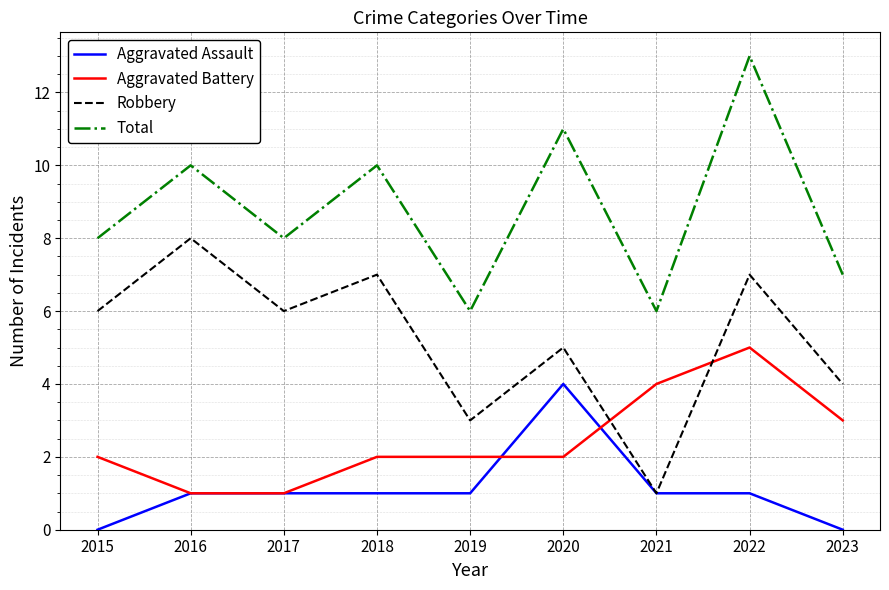

True or false: Robbery and Total intersect in this chart.

False